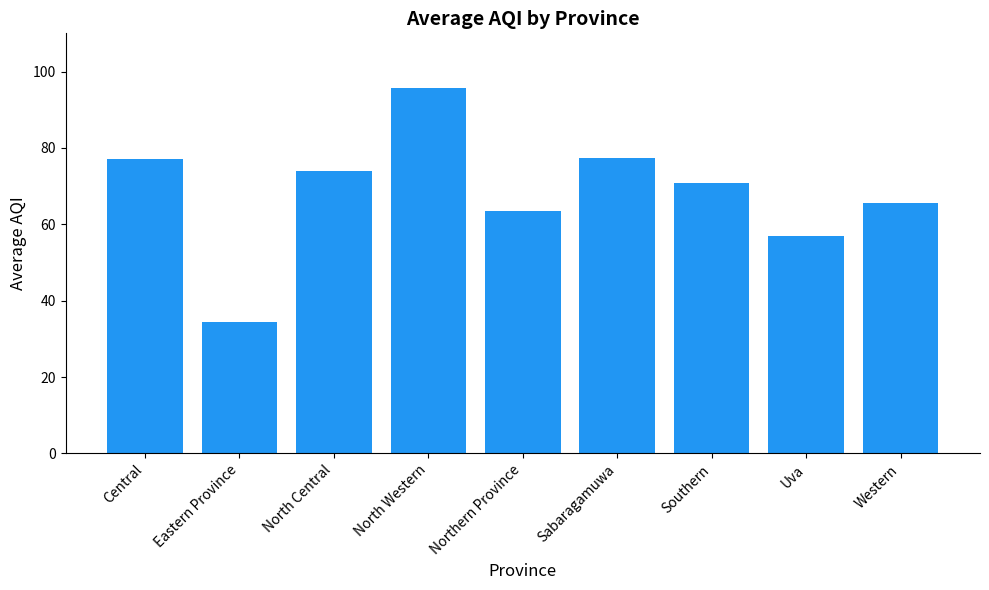

At which category does the chart reach its peak across all series?

North Western